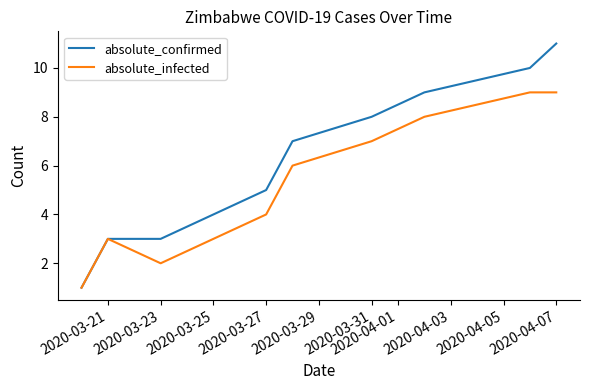

What is the maximum value for absolute_confirmed?

11